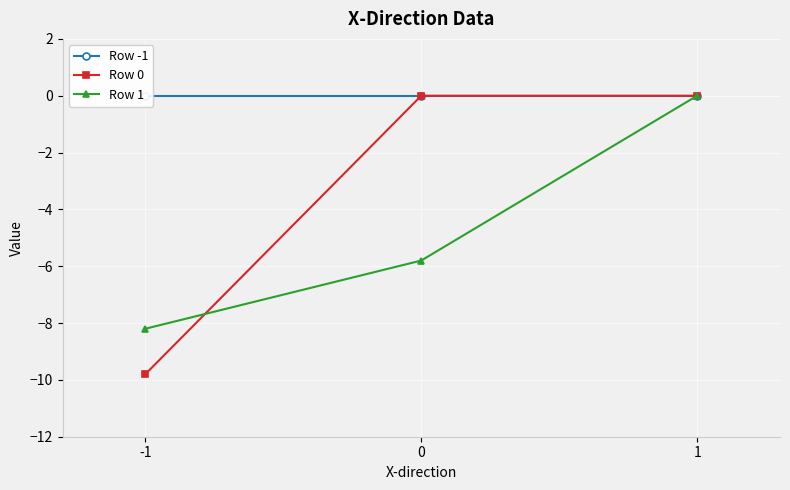

Rank the categories by Row -1 value from highest to lowest.

-1, 0, 1